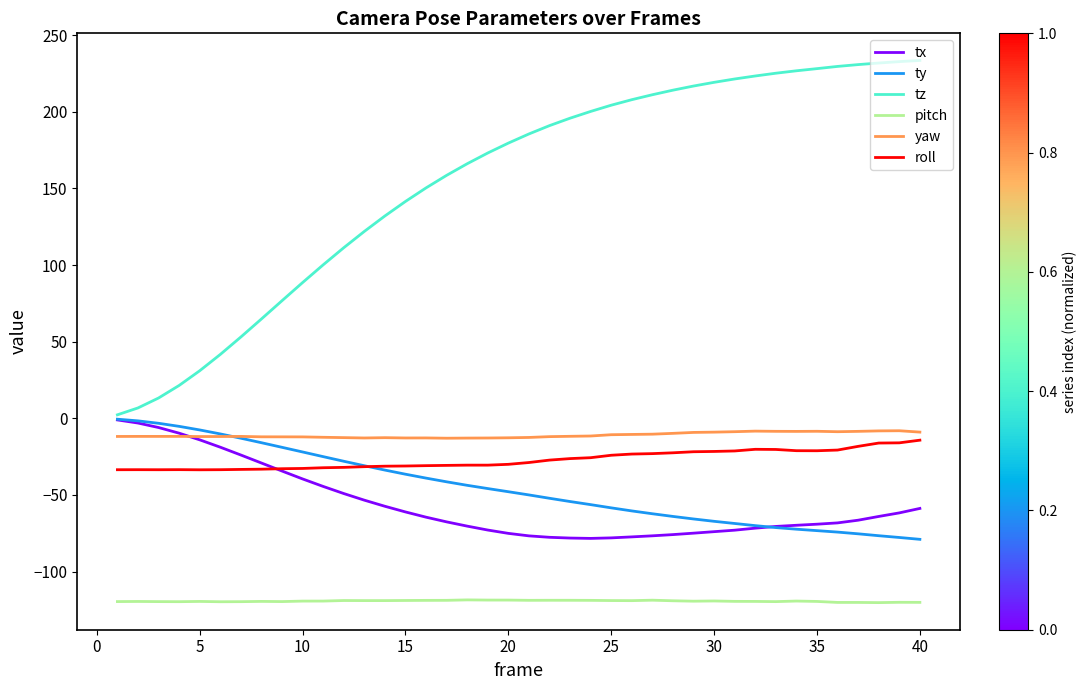

True or false: tz and yaw intersect in this chart.

False